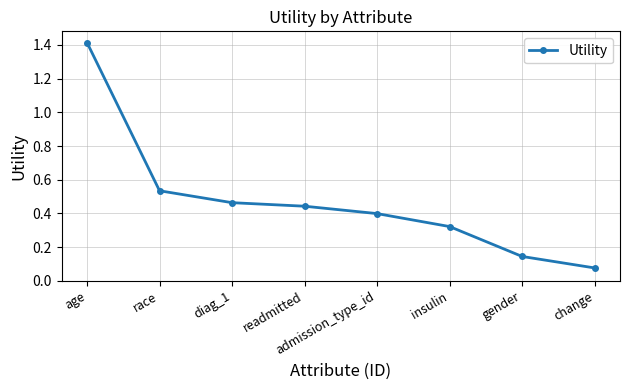

True or false: there are more than 2 points higher than both neighbors.

False